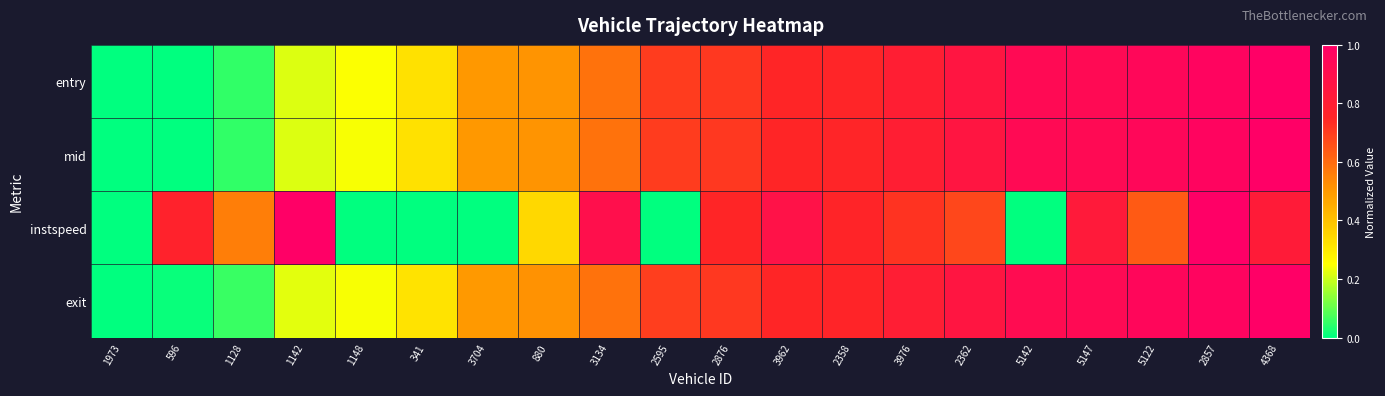

Reading left to right, list all the values displayed in this chart.

entry: 1973=0.0	596=0.0	1128=0.0	1142=0.2	1148=0.2	341=0.3	3704=0.5	880=0.5	3134=0.6	2595=0.7	2876=0.7	3962=0.8	2358=0.8	3976=0.8	2362=0.9	5142=0.9	5147=0.9	5122=1.0	2857=1.0	4368=1.0
mid: 1973=0.0	596=0.0	1128=0.0	1142=0.2	1148=0.2	341=0.3	3704=0.5	880=0.5	3134=0.6	2595=0.7	2876=0.7	3962=0.8	2358=0.8	3976=0.8	2362=0.9	5142=0.9	5147=0.9	5122=1.0	2857=1.0	4368=1.0
instspeed: 1973=0.0	596=0.8	1128=0.6	1142=1.0	1148=0.0	341=0.0	3704=0.0	880=0.3	3134=0.9	2595=0.0	2876=0.8	3962=0.9	2358=0.8	3976=0.7	2362=0.7	5142=0.0	5147=0.8	5122=0.6	2857=1.0	4368=0.8
exit: 1973=0.0	596=0.0	1128=0.1	1142=0.2	1148=0.2	341=0.3	3704=0.5	880=0.5	3134=0.6	2595=0.7	2876=0.7	3962=0.8	2358=0.8	3976=0.8	2362=0.9	5142=0.9	5147=0.9	5122=1.0	2857=1.0	4368=1.0